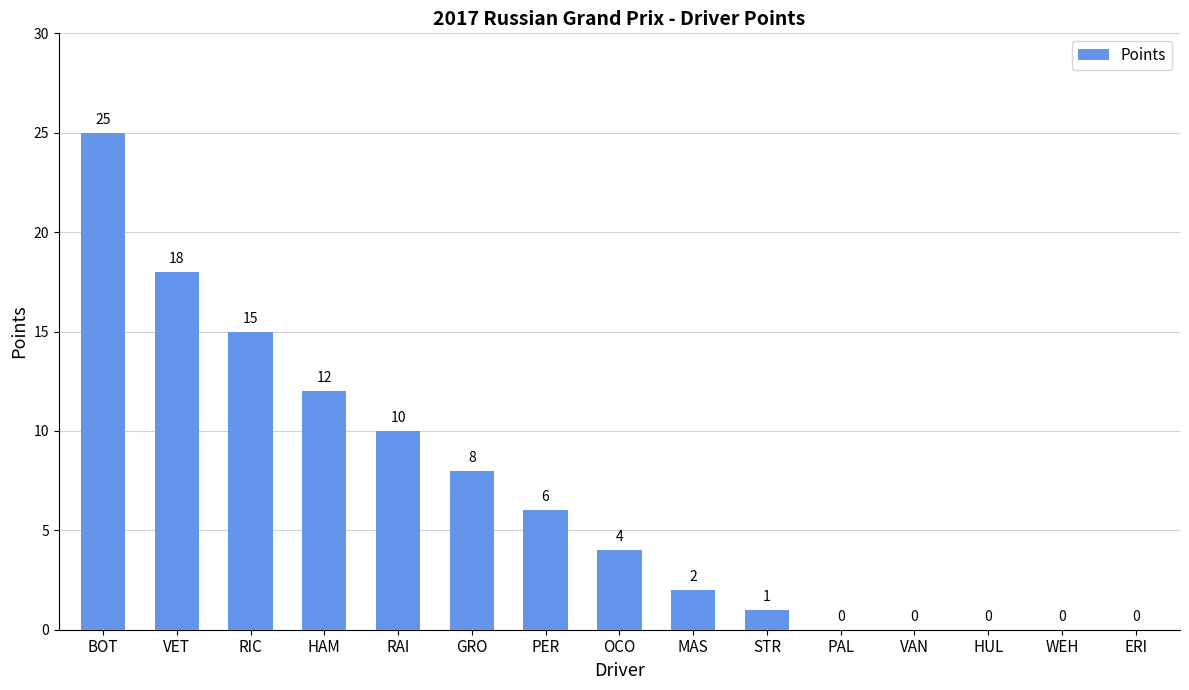

Are the bars horizontal?

No